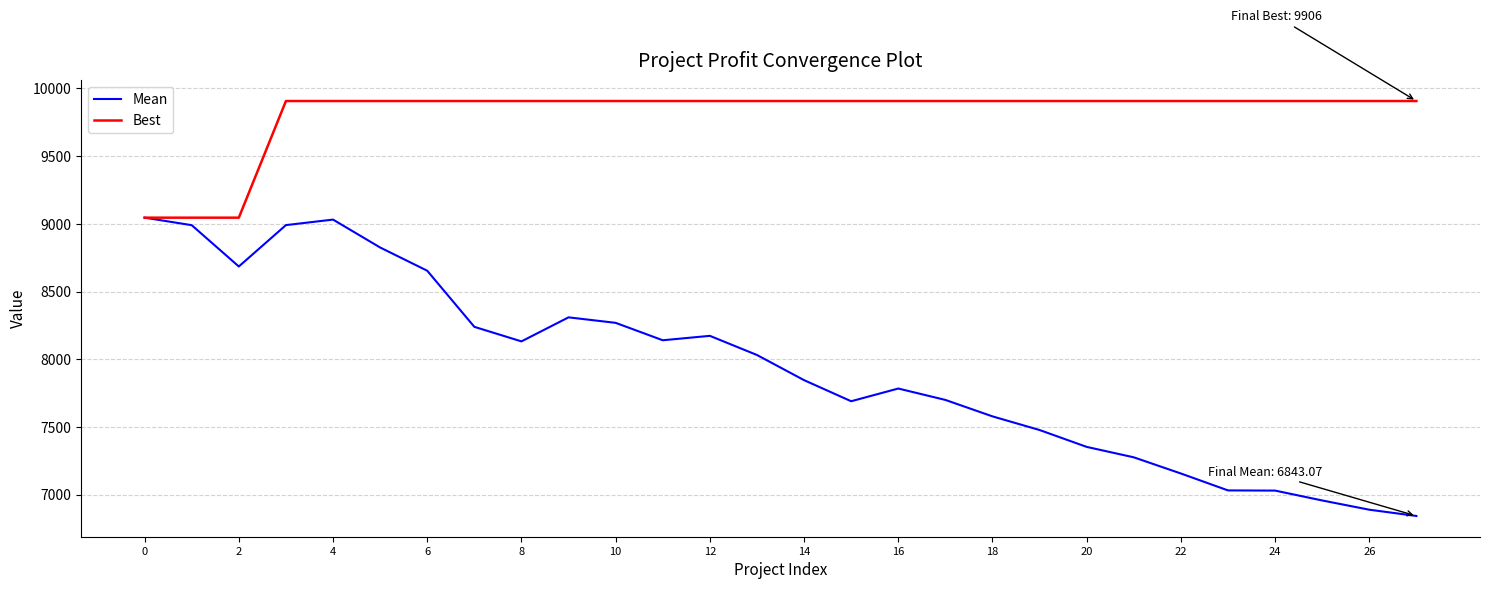

Which series has the largest range (max minus min)?

Mean